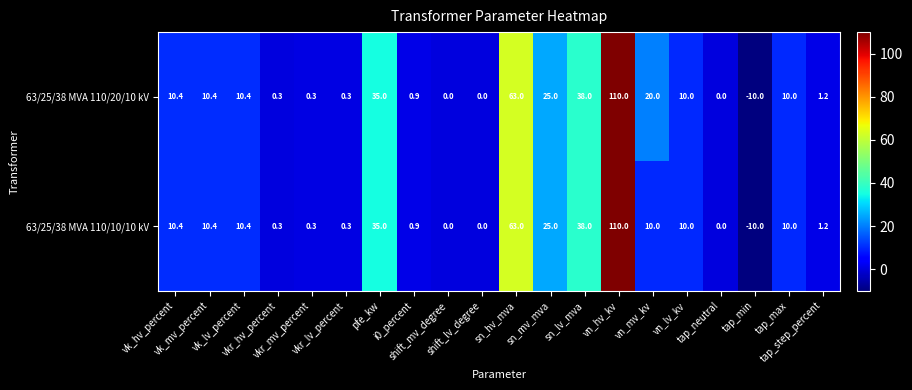

What is the spread (max minus min) of values at vn_mv_kv?

10.0